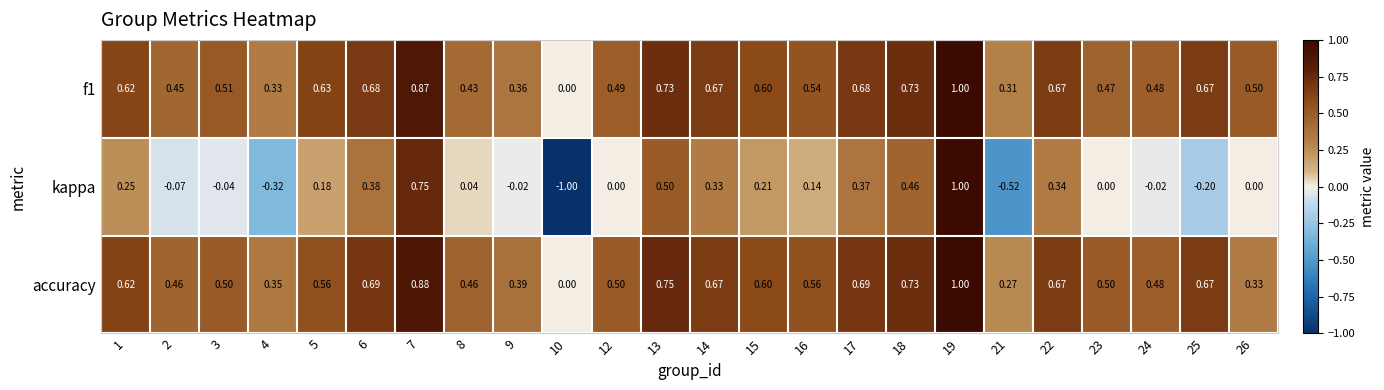

At which category is the sum across all series the highest?

19